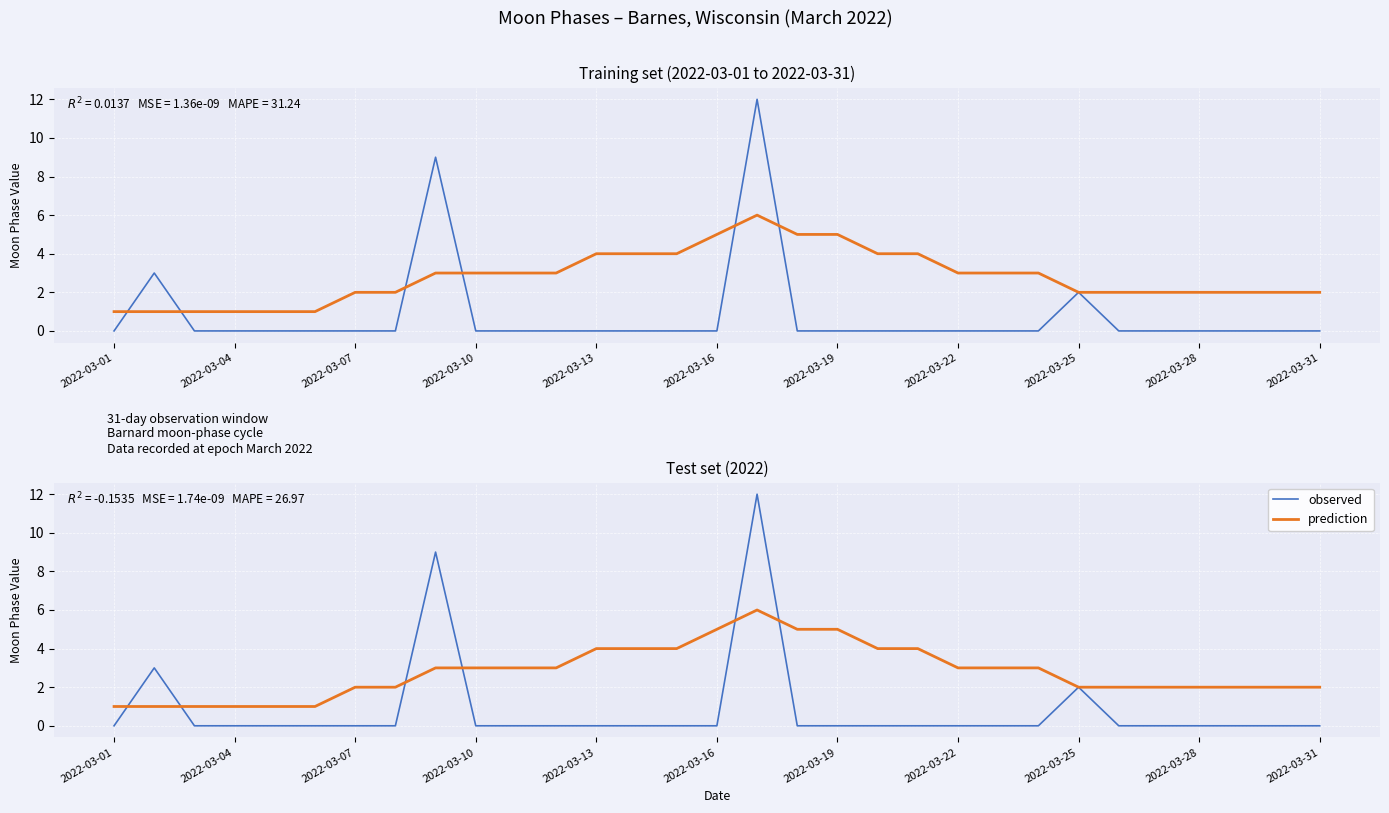

Reading left to right, extract all data points from this chart.

Moon Phases (observed): 0	3	0	0	0	0	0	0	9	0	0	0	0	0	0	0	12	0	0	0	0	0	0	0	2	0	0	0	0	0	0
Moon Phases (smoothed): 1	1	1	1	1	1	2	2	3	3	3	3	4	4	4	5	6	5	5	4	4	3	3	3	2	2	2	2	2	2	2
observed: 0	3	0	0	0	0	0	0	9	0	0	0	0	0	0	0	12	0	0	0	0	0	0	0	2	0	0	0	0	0	0
prediction: 1	1	1	1	1	1	2	2	3	3	3	3	4	4	4	5	6	5	5	4	4	3	3	3	2	2	2	2	2	2	2